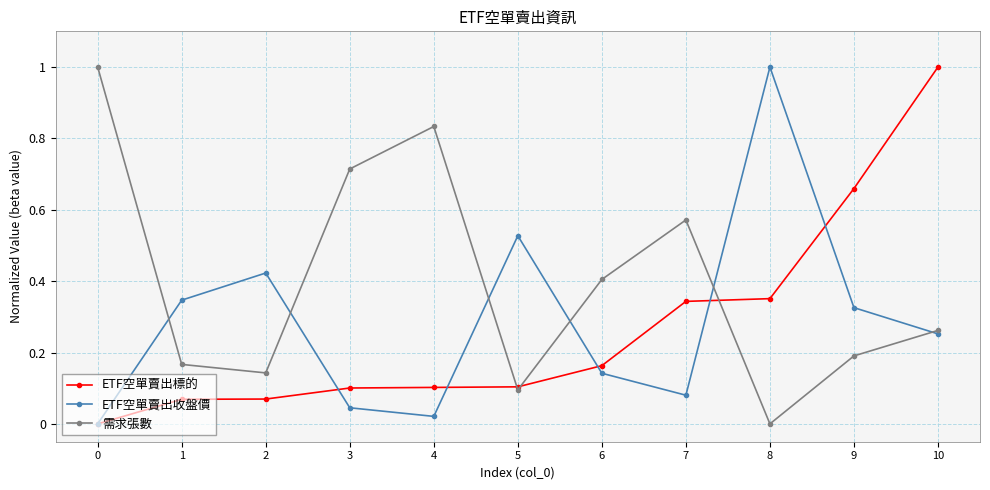

Which series has the largest total across all categories?

需求張數